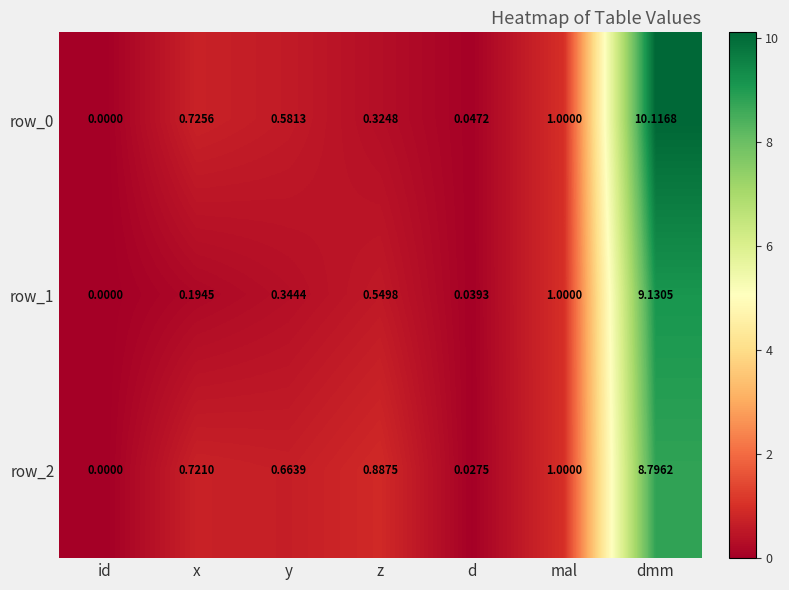

Is the value of row_1 at id greater than the value of row_0 at d?

No